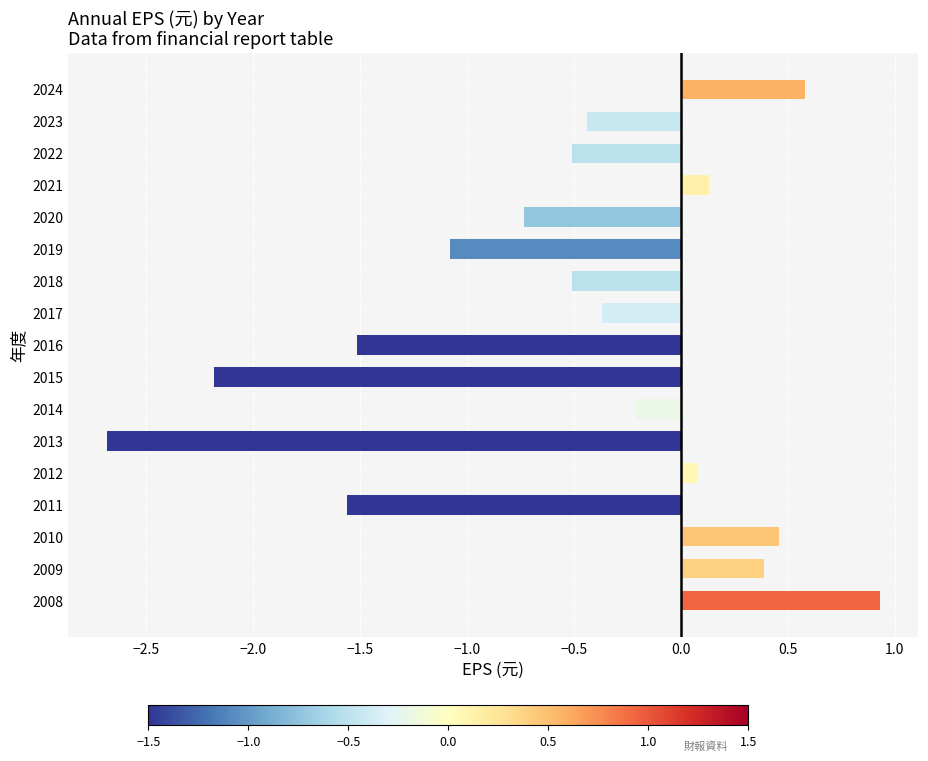

True or false: the data shows -0.2 at 2017.

False